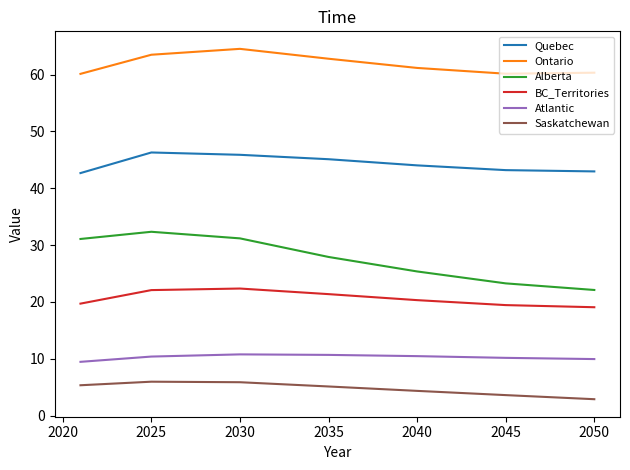

What is the difference between the second highest and minimum values in the Alberta series?

9.1